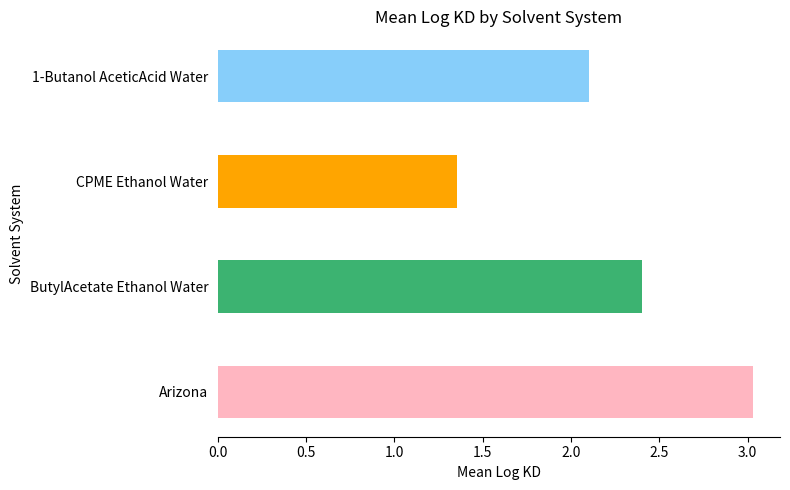

What is the maximum value shown in the chart?

3.0